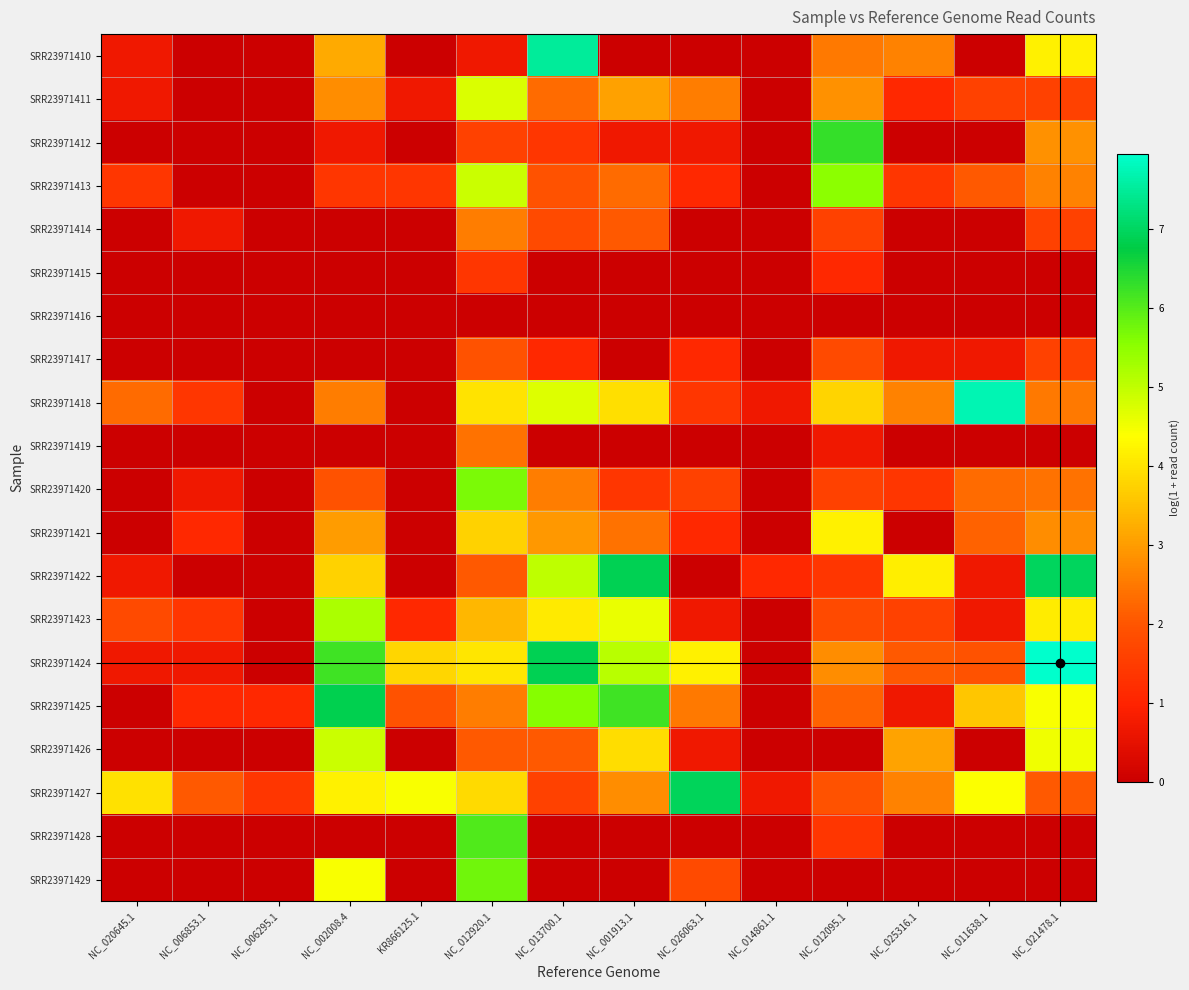

Reading left to right, transcribe all the data shown in this chart.

SRR23971410: NC_020645.1=0.7	NC_006853.1=0.0	NC_006295.1=0.0	NC_002008.4=3.2	KR866125.1=0.0	NC_012920.1=0.7	NC_013700.1=7.5	NC_001913.1=0.0	NC_026063.1=0.0	NC_014861.1=0.0	NC_012095.1=2.5	NC_025316.1=2.6	NC_011638.1=0.0	NC_021478.1=4.2
SRR23971411: NC_020645.1=0.7	NC_006853.1=0.0	NC_006295.1=0.0	NC_002008.4=2.8	KR866125.1=0.7	NC_012920.1=4.7	NC_013700.1=2.3	NC_001913.1=3.0	NC_026063.1=2.6	NC_014861.1=0.0	NC_012095.1=2.8	NC_025316.1=1.1	NC_011638.1=1.6	NC_021478.1=1.6
SRR23971412: NC_020645.1=0.0	NC_006853.1=0.0	NC_006295.1=0.0	NC_002008.4=0.7	KR866125.1=0.0	NC_012920.1=1.6	NC_013700.1=1.4	NC_001913.1=0.7	NC_026063.1=0.7	NC_014861.1=0.0	NC_012095.1=6.3	NC_025316.1=0.0	NC_011638.1=0.0	NC_021478.1=2.8
SRR23971413: NC_020645.1=1.4	NC_006853.1=0.0	NC_006295.1=0.0	NC_002008.4=1.4	KR866125.1=1.4	NC_012920.1=4.9	NC_013700.1=1.9	NC_001913.1=2.3	NC_026063.1=1.1	NC_014861.1=0.0	NC_012095.1=5.5	NC_025316.1=1.4	NC_011638.1=2.1	NC_021478.1=2.6
SRR23971414: NC_020645.1=0.0	NC_006853.1=0.7	NC_006295.1=0.0	NC_002008.4=0.0	KR866125.1=0.0	NC_012920.1=2.6	NC_013700.1=1.8	NC_001913.1=2.1	NC_026063.1=0.0	NC_014861.1=0.0	NC_012095.1=1.6	NC_025316.1=0.0	NC_011638.1=0.0	NC_021478.1=1.6
SRR23971415: NC_020645.1=0.0	NC_006853.1=0.0	NC_006295.1=0.0	NC_002008.4=0.0	KR866125.1=0.0	NC_012920.1=1.4	NC_013700.1=0.0	NC_001913.1=0.0	NC_026063.1=0.0	NC_014861.1=0.0	NC_012095.1=1.1	NC_025316.1=0.0	NC_011638.1=0.0	NC_021478.1=0.0
SRR23971416: NC_020645.1=0.0	NC_006853.1=0.0	NC_006295.1=0.0	NC_002008.4=0.0	KR866125.1=0.0	NC_012920.1=0.0	NC_013700.1=0.0	NC_001913.1=0.0	NC_026063.1=0.0	NC_014861.1=0.0	NC_012095.1=0.0	NC_025316.1=0.0	NC_011638.1=0.0	NC_021478.1=0.0
SRR23971417: NC_020645.1=0.0	NC_006853.1=0.0	NC_006295.1=0.0	NC_002008.4=0.0	KR866125.1=0.0	NC_012920.1=1.9	NC_013700.1=1.1	NC_001913.1=0.0	NC_026063.1=1.1	NC_014861.1=0.0	NC_012095.1=1.8	NC_025316.1=0.7	NC_011638.1=0.7	NC_021478.1=1.6
SRR23971418: NC_020645.1=2.3	NC_006853.1=1.4	NC_006295.1=0.0	NC_002008.4=2.6	KR866125.1=0.0	NC_012920.1=4.0	NC_013700.1=4.7	NC_001913.1=3.9	NC_026063.1=1.4	NC_014861.1=0.7	NC_012095.1=3.8	NC_025316.1=2.6	NC_011638.1=7.7	NC_021478.1=2.5
SRR23971419: NC_020645.1=0.0	NC_006853.1=0.0	NC_006295.1=0.0	NC_002008.4=0.0	KR866125.1=0.0	NC_012920.1=2.4	NC_013700.1=0.0	NC_001913.1=0.0	NC_026063.1=0.0	NC_014861.1=0.0	NC_012095.1=0.7	NC_025316.1=0.0	NC_011638.1=0.0	NC_021478.1=0.0
SRR23971420: NC_020645.1=0.0	NC_006853.1=0.7	NC_006295.1=0.0	NC_002008.4=1.9	KR866125.1=0.0	NC_012920.1=5.7	NC_013700.1=2.6	NC_001913.1=1.4	NC_026063.1=1.6	NC_014861.1=0.0	NC_012095.1=1.6	NC_025316.1=1.4	NC_011638.1=2.3	NC_021478.1=2.4
SRR23971421: NC_020645.1=0.0	NC_006853.1=1.1	NC_006295.1=0.0	NC_002008.4=3.0	KR866125.1=0.0	NC_012920.1=3.7	NC_013700.1=2.9	NC_001913.1=2.4	NC_026063.1=1.1	NC_014861.1=0.0	NC_012095.1=4.2	NC_025316.1=0.0	NC_011638.1=2.2	NC_021478.1=2.8
SRR23971422: NC_020645.1=0.7	NC_006853.1=0.0	NC_006295.1=0.0	NC_002008.4=3.7	KR866125.1=0.0	NC_012920.1=2.1	NC_013700.1=5.0	NC_001913.1=6.9	NC_026063.1=0.0	NC_014861.1=1.1	NC_012095.1=1.4	NC_025316.1=4.2	NC_011638.1=0.7	NC_021478.1=7.0
SRR23971423: NC_020645.1=1.8	NC_006853.1=1.4	NC_006295.1=0.0	NC_002008.4=5.2	KR866125.1=1.1	NC_012920.1=3.4	NC_013700.1=4.1	NC_001913.1=4.6	NC_026063.1=0.7	NC_014861.1=0.0	NC_012095.1=1.8	NC_025316.1=1.6	NC_011638.1=0.7	NC_021478.1=4.1
SRR23971424: NC_020645.1=0.7	NC_006853.1=0.7	NC_006295.1=0.0	NC_002008.4=6.2	KR866125.1=3.8	NC_012920.1=4.0	NC_013700.1=6.9	NC_001913.1=5.1	NC_026063.1=4.2	NC_014861.1=0.0	NC_012095.1=2.8	NC_025316.1=2.1	NC_011638.1=1.9	NC_021478.1=8.0
SRR23971425: NC_020645.1=0.0	NC_006853.1=1.1	NC_006295.1=1.1	NC_002008.4=6.9	KR866125.1=1.9	NC_012920.1=2.6	NC_013700.1=5.6	NC_001913.1=6.2	NC_026063.1=2.5	NC_014861.1=0.0	NC_012095.1=2.2	NC_025316.1=0.7	NC_011638.1=3.6	NC_021478.1=4.4
SRR23971426: NC_020645.1=0.0	NC_006853.1=0.0	NC_006295.1=0.0	NC_002008.4=4.9	KR866125.1=0.0	NC_012920.1=2.1	NC_013700.1=2.1	NC_001913.1=3.9	NC_026063.1=0.7	NC_014861.1=0.0	NC_012095.1=0.0	NC_025316.1=3.1	NC_011638.1=0.0	NC_021478.1=4.5
SRR23971427: NC_020645.1=4.0	NC_006853.1=2.1	NC_006295.1=1.4	NC_002008.4=4.2	KR866125.1=4.4	NC_012920.1=3.9	NC_013700.1=1.6	NC_001913.1=2.8	NC_026063.1=6.9	NC_014861.1=0.7	NC_012095.1=1.9	NC_025316.1=2.6	NC_011638.1=4.4	NC_021478.1=2.1
SRR23971428: NC_020645.1=0.0	NC_006853.1=0.0	NC_006295.1=0.0	NC_002008.4=0.0	KR866125.1=0.0	NC_012920.1=6.0	NC_013700.1=0.0	NC_001913.1=0.0	NC_026063.1=0.0	NC_014861.1=0.0	NC_012095.1=1.4	NC_025316.1=0.0	NC_011638.1=0.0	NC_021478.1=0.0
SRR23971429: NC_020645.1=0.0	NC_006853.1=0.0	NC_006295.1=0.0	NC_002008.4=4.4	KR866125.1=0.0	NC_012920.1=5.8	NC_013700.1=0.0	NC_001913.1=0.0	NC_026063.1=1.8	NC_014861.1=0.0	NC_012095.1=0.0	NC_025316.1=0.0	NC_011638.1=0.0	NC_021478.1=0.0